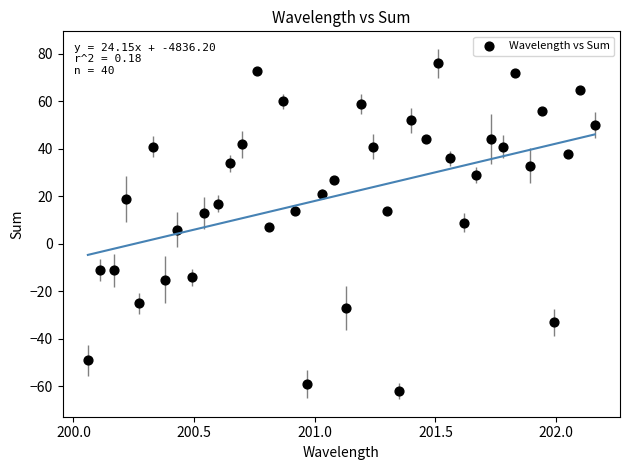

What is the range of Y values (max minus min)?

138